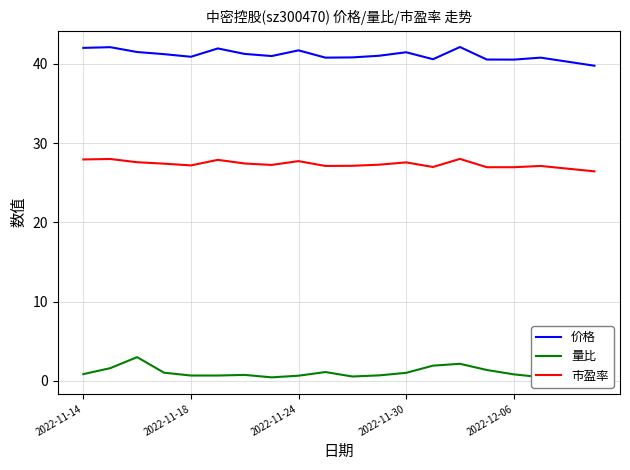

What is the difference between the maximum and minimum values in the 价格 series?

2.4